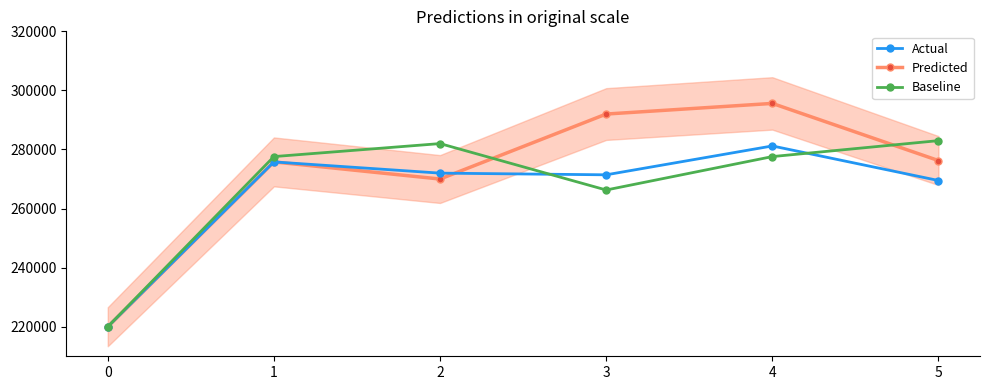

What are all the series names shown in the legend?

Actual, Predicted, Baseline